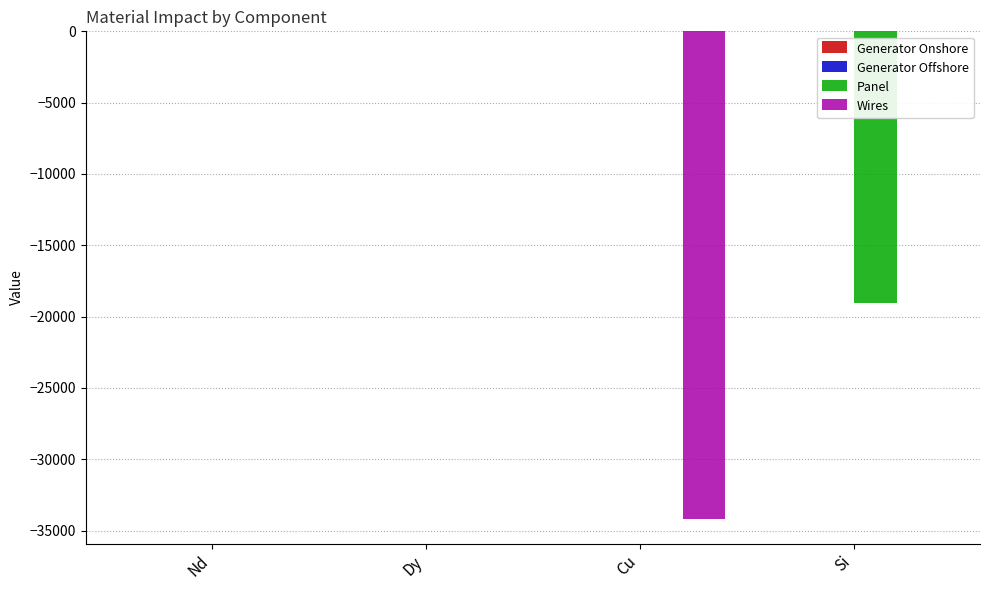

What is the total value across all series at Si?

-19037.7